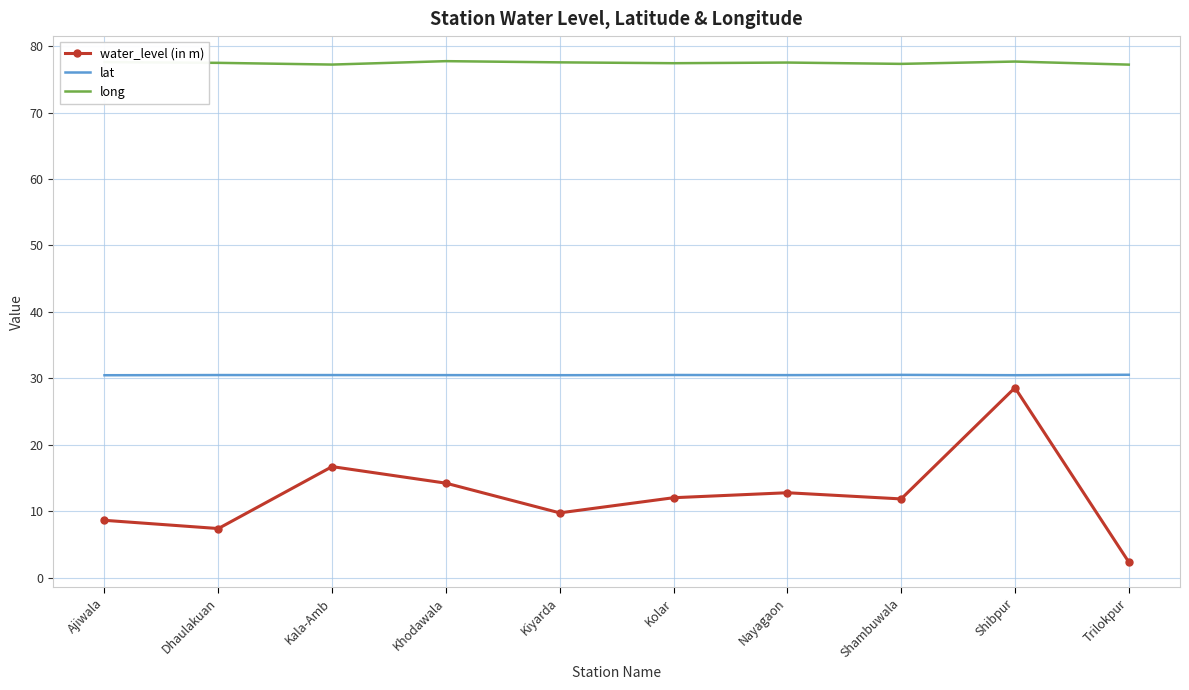

Read the water_level (in m) value at Nayagaon.

12.8